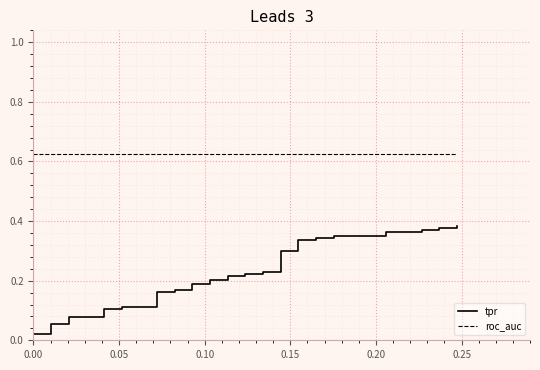

Is the value of roc_auc at 22 greater than the value of tpr at 15?

Yes